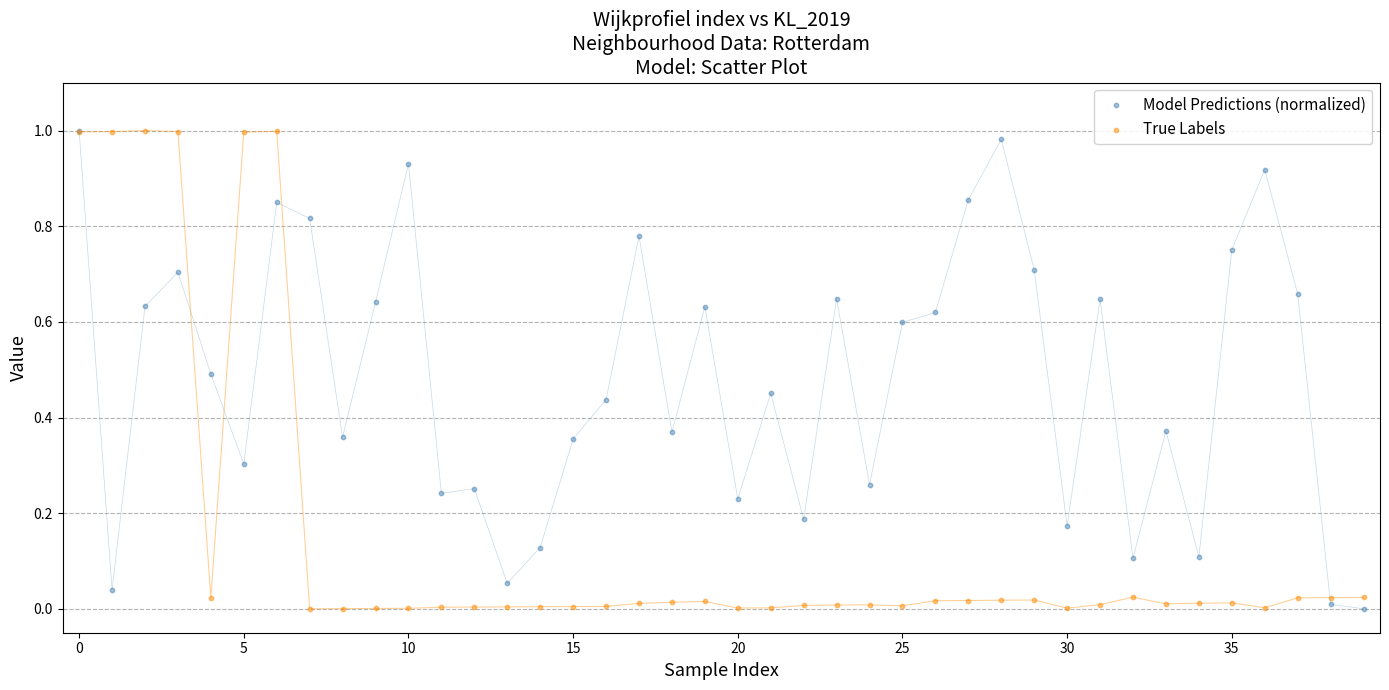

What are all the series names shown in the legend?

Model Predictions (normalized), True Labels